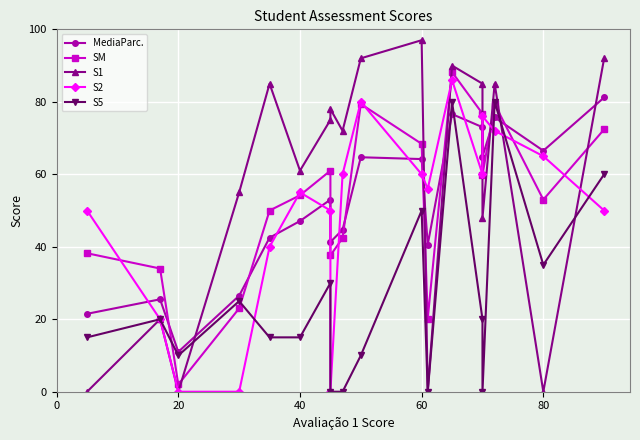

Reading left to right, list all the values displayed in this chart.

MediaParc.: 21.5	25.5	11.0	26.5	42.5	47.1	53.0	41.3	44.7	64.7	64.2	40.6	76.6	73.0	64.9	75.7	66.5	81.2
SM: 38.2	34.0	2.0	23.0	50.0	54.2	61.0	37.6	42.4	79.4	68.4	20.2	88.2	76.7	59.8	79.4	53.0	72.4
S1: 0.0	20.0	0.0	55.0	85.0	61.0	75.0	78.0	72.0	92.0	97.0	0.0	90.0	85.0	48.0	85.0	0.0	92.0
S2: 50.0	20.0	0.0	0.0	40.0	55.0	50.0	0.0	60.0	80.0	60.0	56.0	86.0	60.0	76.0	72.0	65.0	50.0
S5: 15.0	20.0	10.0	25.0	15.0	15.0	30.0	0.0	0.0	10.0	50.0	0.0	80.0	20.0	0.0	80.0	35.0	60.0